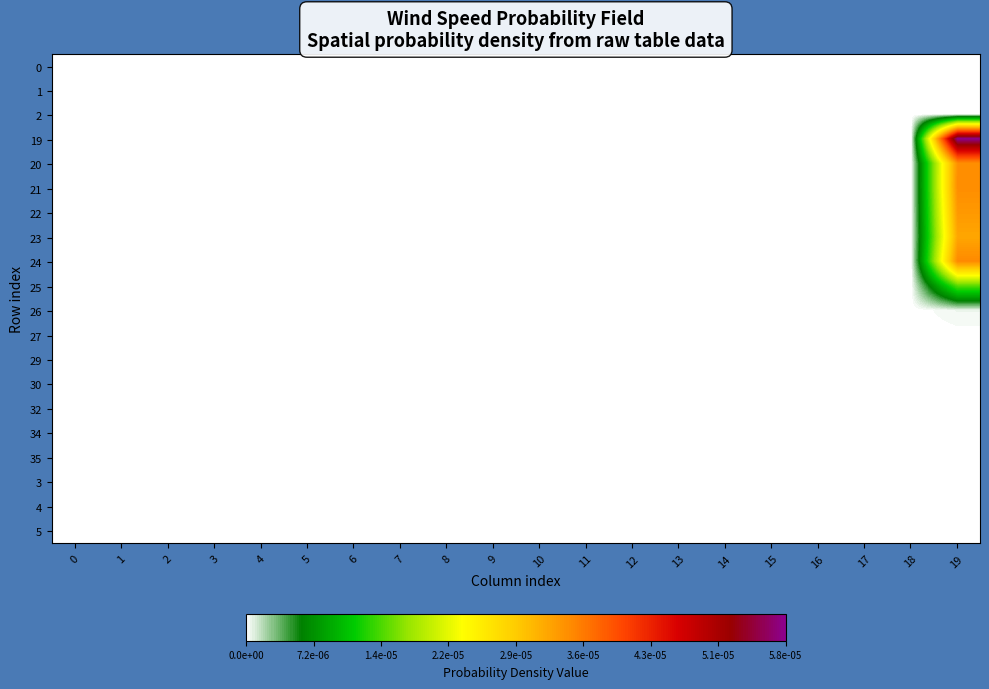

At which category is the sum across all series the highest?

19